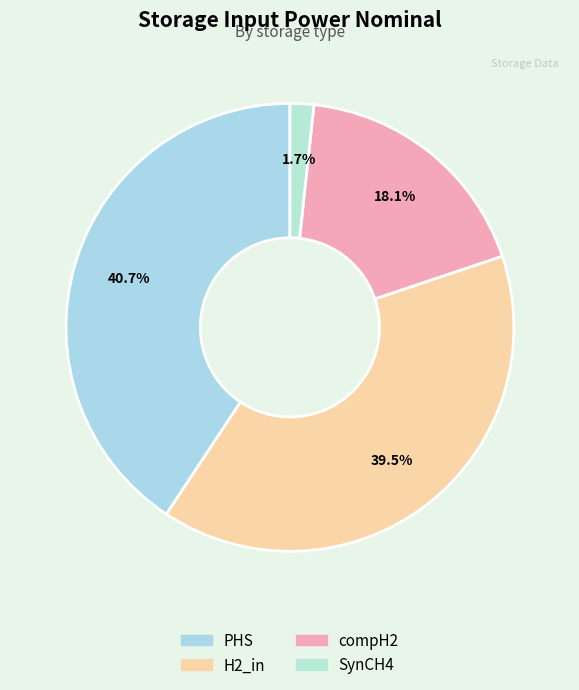

True or false: H2_in accounts for 50% of the total.

False